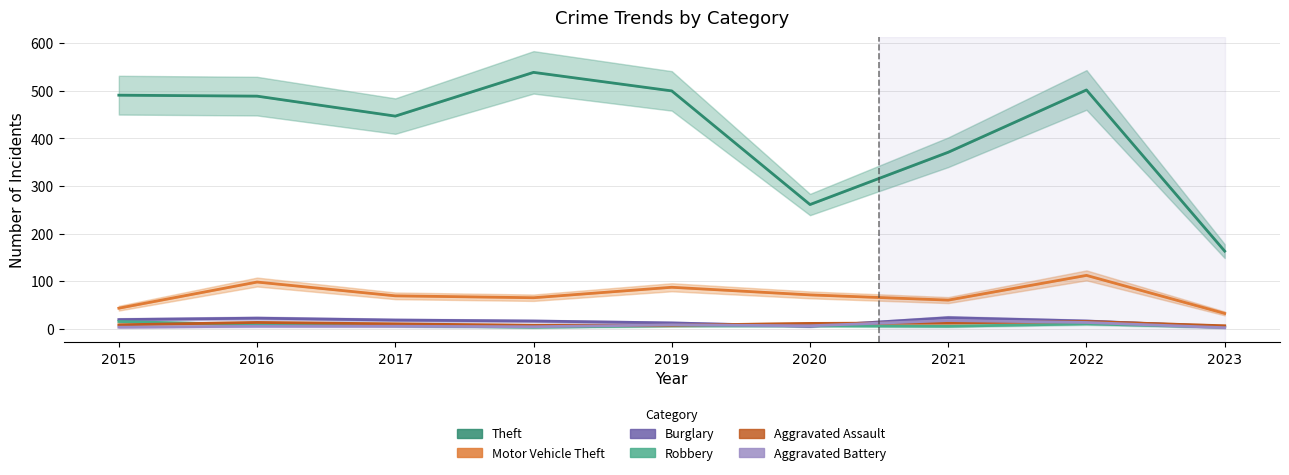

At which category is the sum across all series the highest?

2022